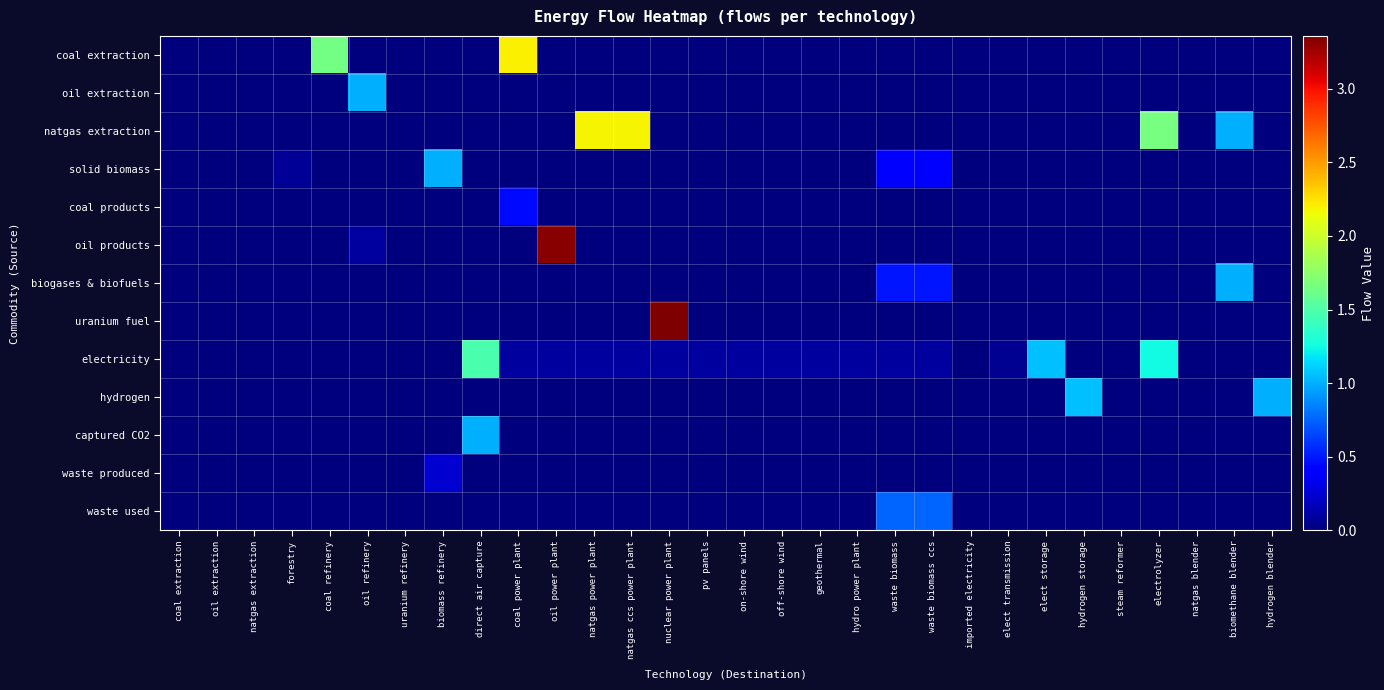

Reading left to right, what are all the values shown in this chart?

coal extraction: coal extraction=0.0	oil extraction=0.0	natgas extraction=0.0	forestry=0.0	coal refinery=1.6	oil refinery=0.0	uranium refinery=0.0	biomass refinery=0.0	direct air capture=0.0	coal power plant=2.2	oil power plant=0.0	natgas power plant=0.0	natgas ccs power plant=0.0	nuclear power plant=0.0	pv panels=0.0	on-shore wind=0.0	off-shore wind=0.0	geothermal=0.0	hydro power plant=0.0	waste biomass=0.0	waste biomass ccs=0.0	imported electricity=0.0	elect transmission=0.0	elect storage=0.0	hydrogen storage=0.0	steam reformer=0.0	electrolyzer=0.0	natgas blender=0.0	biomethane blender=0.0	hydrogen blender=0.0
oil extraction: coal extraction=0.0	oil extraction=0.0	natgas extraction=0.0	forestry=0.0	coal refinery=0.0	oil refinery=1.0	uranium refinery=0.0	biomass refinery=0.0	direct air capture=0.0	coal power plant=0.0	oil power plant=0.0	natgas power plant=0.0	natgas ccs power plant=0.0	nuclear power plant=0.0	pv panels=0.0	on-shore wind=0.0	off-shore wind=0.0	geothermal=0.0	hydro power plant=0.0	waste biomass=0.0	waste biomass ccs=0.0	imported electricity=0.0	elect transmission=0.0	elect storage=0.0	hydrogen storage=0.0	steam reformer=0.0	electrolyzer=0.0	natgas blender=0.0	biomethane blender=0.0	hydrogen blender=0.0
natgas extraction: coal extraction=0.0	oil extraction=0.0	natgas extraction=0.0	forestry=0.0	coal refinery=0.0	oil refinery=0.0	uranium refinery=0.0	biomass refinery=0.0	direct air capture=0.0	coal power plant=0.0	oil power plant=0.0	natgas power plant=2.2	natgas ccs power plant=2.2	nuclear power plant=0.0	pv panels=0.0	on-shore wind=0.0	off-shore wind=0.0	geothermal=0.0	hydro power plant=0.0	waste biomass=0.0	waste biomass ccs=0.0	imported electricity=0.0	elect transmission=0.0	elect storage=0.0	hydrogen storage=0.0	steam reformer=0.0	electrolyzer=1.7	natgas blender=0.0	biomethane blender=1.0	hydrogen blender=0.0
solid biomass: coal extraction=0.0	oil extraction=0.0	natgas extraction=0.0	forestry=0.1	coal refinery=0.0	oil refinery=0.0	uranium refinery=0.0	biomass refinery=1.0	direct air capture=0.0	coal power plant=0.0	oil power plant=0.0	natgas power plant=0.0	natgas ccs power plant=0.0	nuclear power plant=0.0	pv panels=0.0	on-shore wind=0.0	off-shore wind=0.0	geothermal=0.0	hydro power plant=0.0	waste biomass=0.4	waste biomass ccs=0.4	imported electricity=0.0	elect transmission=0.0	elect storage=0.0	hydrogen storage=0.0	steam reformer=0.0	electrolyzer=0.0	natgas blender=0.0	biomethane blender=0.0	hydrogen blender=0.0
coal products: coal extraction=0.0	oil extraction=0.0	natgas extraction=0.0	forestry=0.0	coal refinery=0.0	oil refinery=0.0	uranium refinery=0.0	biomass refinery=0.0	direct air capture=0.0	coal power plant=0.5	oil power plant=0.0	natgas power plant=0.0	natgas ccs power plant=0.0	nuclear power plant=0.0	pv panels=0.0	on-shore wind=0.0	off-shore wind=0.0	geothermal=0.0	hydro power plant=0.0	waste biomass=0.0	waste biomass ccs=0.0	imported electricity=0.0	elect transmission=0.0	elect storage=0.0	hydrogen storage=0.0	steam reformer=0.0	electrolyzer=0.0	natgas blender=0.0	biomethane blender=0.0	hydrogen blender=0.0
oil products: coal extraction=0.0	oil extraction=0.0	natgas extraction=0.0	forestry=0.0	coal refinery=0.0	oil refinery=0.1	uranium refinery=0.0	biomass refinery=0.0	direct air capture=0.0	coal power plant=0.0	oil power plant=3.3	natgas power plant=0.0	natgas ccs power plant=0.0	nuclear power plant=0.0	pv panels=0.0	on-shore wind=0.0	off-shore wind=0.0	geothermal=0.0	hydro power plant=0.0	waste biomass=0.0	waste biomass ccs=0.0	imported electricity=0.0	elect transmission=0.0	elect storage=0.0	hydrogen storage=0.0	steam reformer=0.0	electrolyzer=0.0	natgas blender=0.0	biomethane blender=0.0	hydrogen blender=0.0
biogases & biofuels: coal extraction=0.0	oil extraction=0.0	natgas extraction=0.0	forestry=0.0	coal refinery=0.0	oil refinery=0.0	uranium refinery=0.0	biomass refinery=0.0	direct air capture=0.0	coal power plant=0.0	oil power plant=0.0	natgas power plant=0.0	natgas ccs power plant=0.0	nuclear power plant=0.0	pv panels=0.0	on-shore wind=0.0	off-shore wind=0.0	geothermal=0.0	hydro power plant=0.0	waste biomass=0.5	waste biomass ccs=0.5	imported electricity=0.0	elect transmission=0.0	elect storage=0.0	hydrogen storage=0.0	steam reformer=0.0	electrolyzer=0.0	natgas blender=0.0	biomethane blender=1.0	hydrogen blender=0.0
uranium fuel: coal extraction=0.0	oil extraction=0.0	natgas extraction=0.0	forestry=0.0	coal refinery=0.0	oil refinery=0.0	uranium refinery=0.0	biomass refinery=0.0	direct air capture=0.0	coal power plant=0.0	oil power plant=0.0	natgas power plant=0.0	natgas ccs power plant=0.0	nuclear power plant=3.4	pv panels=0.0	on-shore wind=0.0	off-shore wind=0.0	geothermal=0.0	hydro power plant=0.0	waste biomass=0.0	waste biomass ccs=0.0	imported electricity=0.0	elect transmission=0.0	elect storage=0.0	hydrogen storage=0.0	steam reformer=0.0	electrolyzer=0.0	natgas blender=0.0	biomethane blender=0.0	hydrogen blender=0.0
electricity: coal extraction=0.0	oil extraction=0.0	natgas extraction=0.0	forestry=0.0	coal refinery=0.0	oil refinery=0.0	uranium refinery=0.0	biomass refinery=0.0	direct air capture=1.5	coal power plant=0.1	oil power plant=0.1	natgas power plant=0.1	natgas ccs power plant=0.1	nuclear power plant=0.1	pv panels=0.1	on-shore wind=0.1	off-shore wind=0.1	geothermal=0.1	hydro power plant=0.1	waste biomass=0.1	waste biomass ccs=0.1	imported electricity=0.0	elect transmission=0.1	elect storage=1.1	hydrogen storage=0.0	steam reformer=0.0	electrolyzer=1.2	natgas blender=0.0	biomethane blender=0.0	hydrogen blender=0.0
hydrogen: coal extraction=0.0	oil extraction=0.0	natgas extraction=0.0	forestry=0.0	coal refinery=0.0	oil refinery=0.0	uranium refinery=0.0	biomass refinery=0.0	direct air capture=0.0	coal power plant=0.0	oil power plant=0.0	natgas power plant=0.0	natgas ccs power plant=0.0	nuclear power plant=0.0	pv panels=0.0	on-shore wind=0.0	off-shore wind=0.0	geothermal=0.0	hydro power plant=0.0	waste biomass=0.0	waste biomass ccs=0.0	imported electricity=0.0	elect transmission=0.0	elect storage=0.0	hydrogen storage=1.1	steam reformer=0.0	electrolyzer=0.0	natgas blender=0.0	biomethane blender=0.0	hydrogen blender=1.0
captured CO2: coal extraction=0.0	oil extraction=0.0	natgas extraction=0.0	forestry=0.0	coal refinery=0.0	oil refinery=0.0	uranium refinery=0.0	biomass refinery=0.0	direct air capture=1.0	coal power plant=0.0	oil power plant=0.0	natgas power plant=0.0	natgas ccs power plant=0.0	nuclear power plant=0.0	pv panels=0.0	on-shore wind=0.0	off-shore wind=0.0	geothermal=0.0	hydro power plant=0.0	waste biomass=0.0	waste biomass ccs=0.0	imported electricity=0.0	elect transmission=0.0	elect storage=0.0	hydrogen storage=0.0	steam reformer=0.0	electrolyzer=0.0	natgas blender=0.0	biomethane blender=0.0	hydrogen blender=0.0
waste produced: coal extraction=0.0	oil extraction=0.0	natgas extraction=0.0	forestry=0.0	coal refinery=0.0	oil refinery=0.0	uranium refinery=0.0	biomass refinery=0.2	direct air capture=0.0	coal power plant=0.0	oil power plant=0.0	natgas power plant=0.0	natgas ccs power plant=0.0	nuclear power plant=0.0	pv panels=0.0	on-shore wind=0.0	off-shore wind=0.0	geothermal=0.0	hydro power plant=0.0	waste biomass=0.0	waste biomass ccs=0.0	imported electricity=0.0	elect transmission=0.0	elect storage=0.0	hydrogen storage=0.0	steam reformer=0.0	electrolyzer=0.0	natgas blender=0.0	biomethane blender=0.0	hydrogen blender=0.0
waste used: coal extraction=0.0	oil extraction=0.0	natgas extraction=0.0	forestry=0.0	coal refinery=0.0	oil refinery=0.0	uranium refinery=0.0	biomass refinery=0.0	direct air capture=0.0	coal power plant=0.0	oil power plant=0.0	natgas power plant=0.0	natgas ccs power plant=0.0	nuclear power plant=0.0	pv panels=0.0	on-shore wind=0.0	off-shore wind=0.0	geothermal=0.0	hydro power plant=0.0	waste biomass=0.8	waste biomass ccs=0.8	imported electricity=0.0	elect transmission=0.0	elect storage=0.0	hydrogen storage=0.0	steam reformer=0.0	electrolyzer=0.0	natgas blender=0.0	biomethane blender=0.0	hydrogen blender=0.0